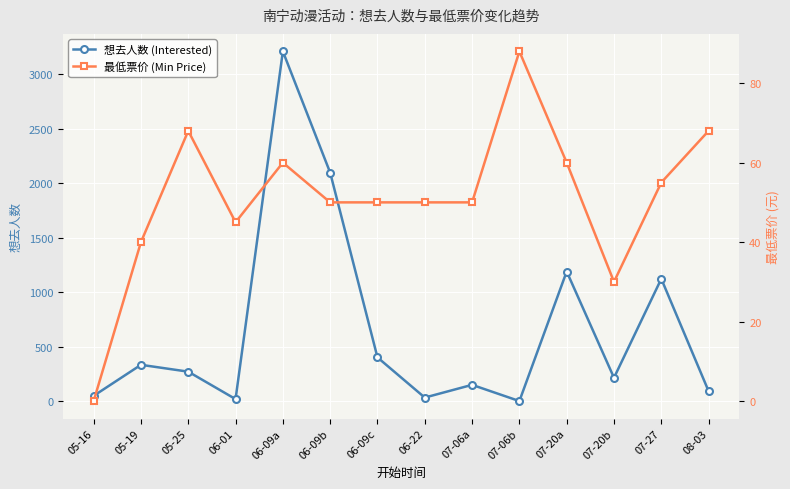

Is it true that 最低票价 (Min Price) equals 23 at 07-06a?

False